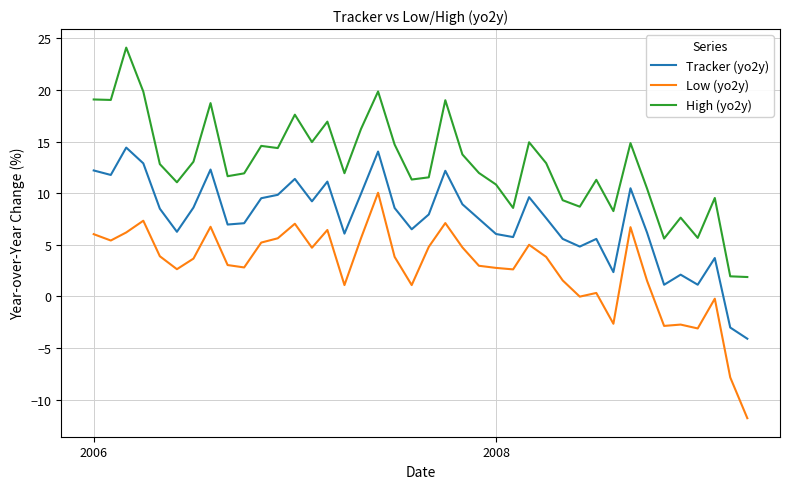

How many negative values does the Tracker (yo2y) series have?

2